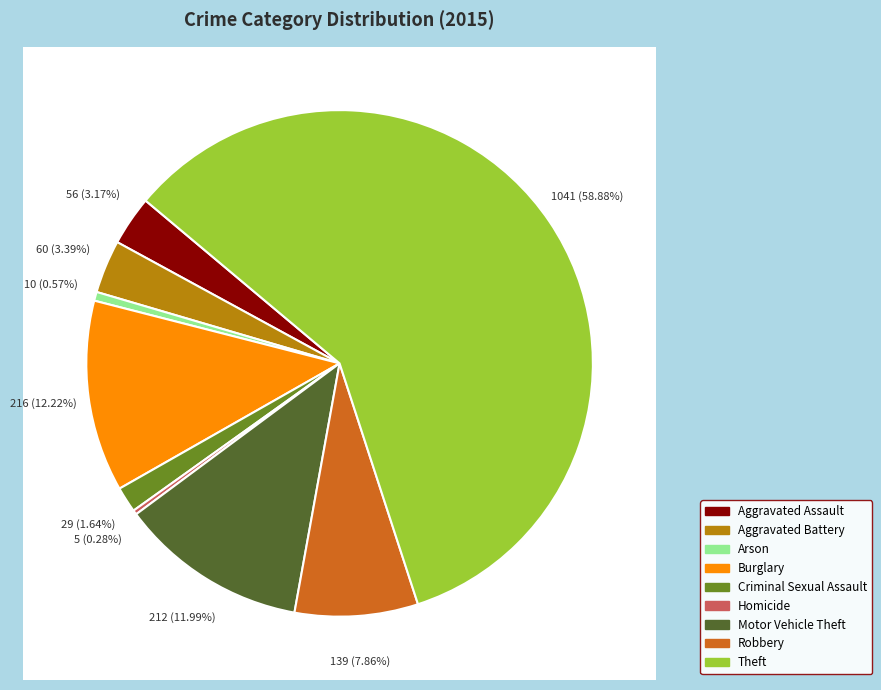

What is the change in value from Arson to Robbery?

+129